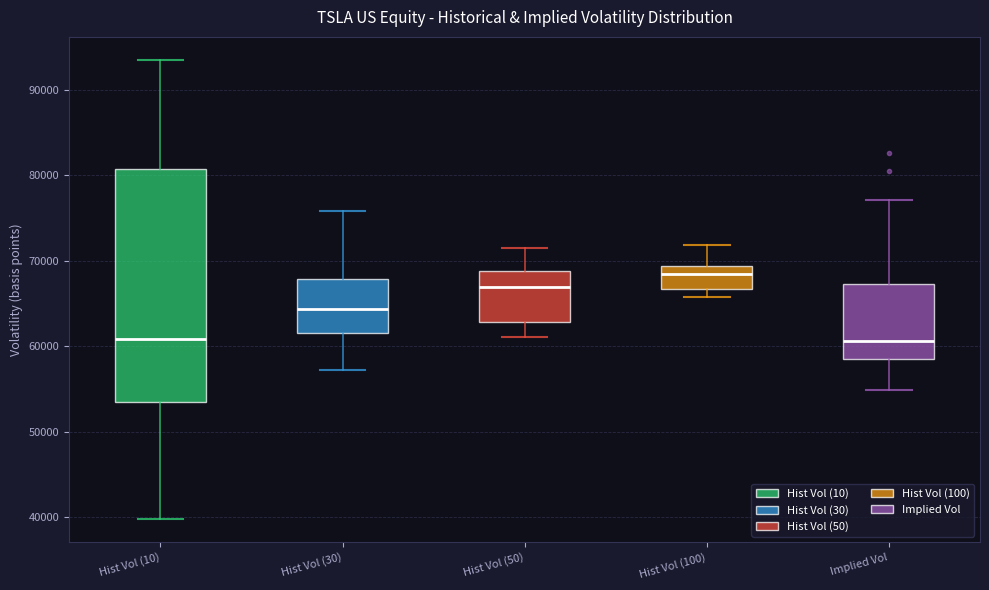

Reading left to right, transcribe this box plot: for each box, give where its median line is, the range the box spans, and where its two whiskers end, as read against the y-axis. The values are not printed on the chart, so give them approximately, as read against the axis.

Hist Vol (10): median 61000, box 54000 to 81000, whiskers 40000 to 94000
Hist Vol (30): median 64000, box 62000 to 68000, whiskers 57000 to 76000
Hist Vol (50): median 67000, box 63000 to 69000, whiskers 61000 to 71000
Hist Vol (100): median 68000, box 67000 to 69000, whiskers 66000 to 72000
Implied Vol: median 61000, box 59000 to 67000, whiskers 55000 to 77000